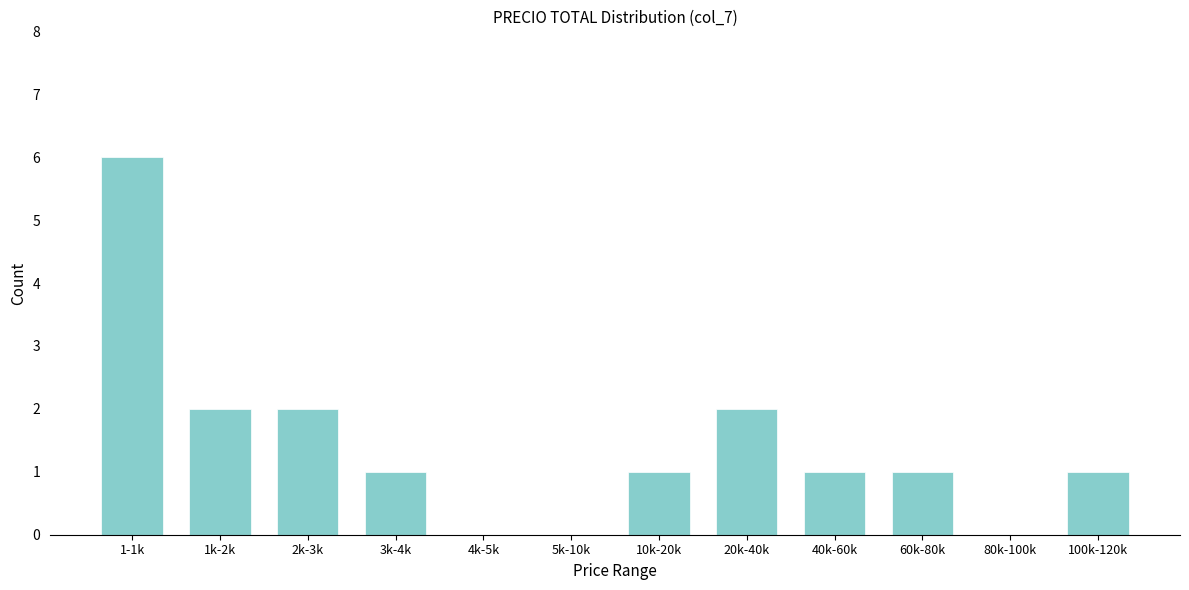

Reading right to left, extract all data points from this chart.

100k-120k=1	80k-100k=0	60k-80k=1	40k-60k=1	20k-40k=2	10k-20k=1	5k-10k=0	4k-5k=0	3k-4k=1	2k-3k=2	1k-2k=2	1-1k=6